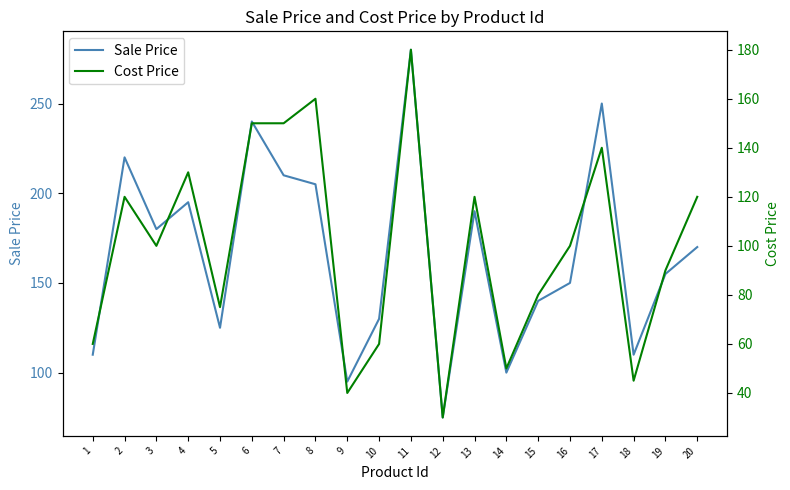

What is the value of the Cost Price point at the 10th from the left?

60